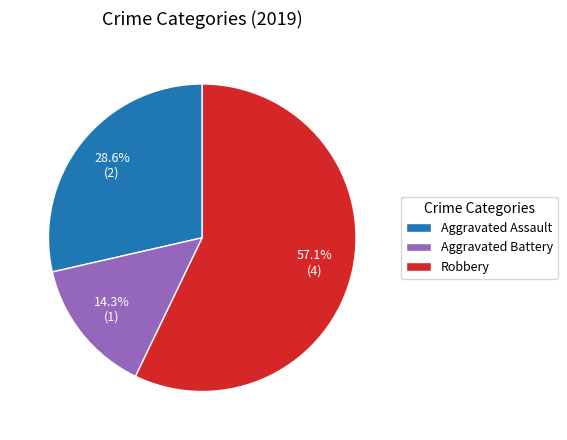

Is there a majority slice in this chart?

Yes